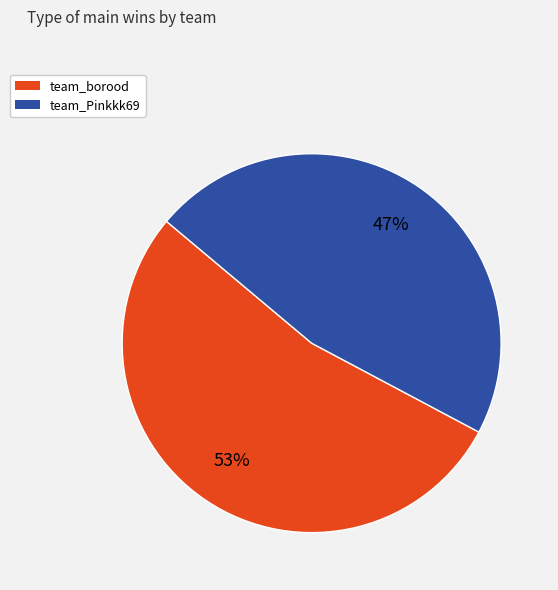

What percentage is the team_borood slice, to the nearest percent?

53%